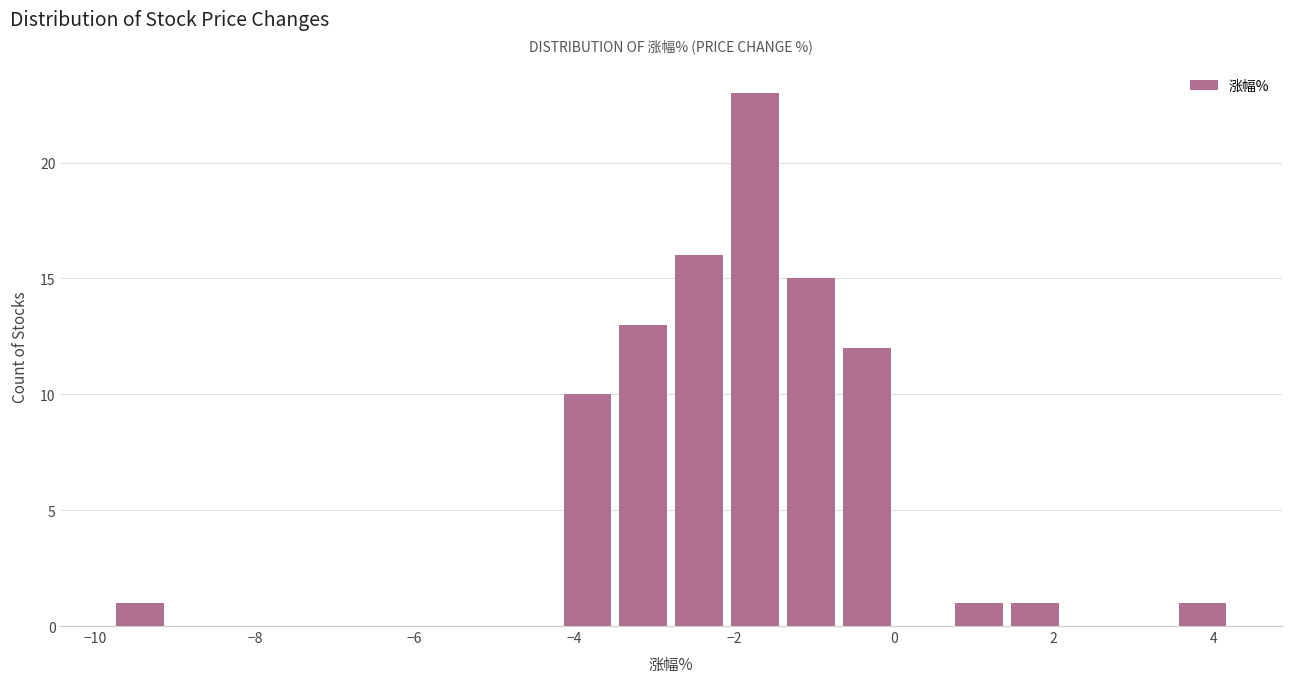

Around what value on the x-axis is the tallest bar? Give the approximate position of its centre, as read against the axis.

-1.8